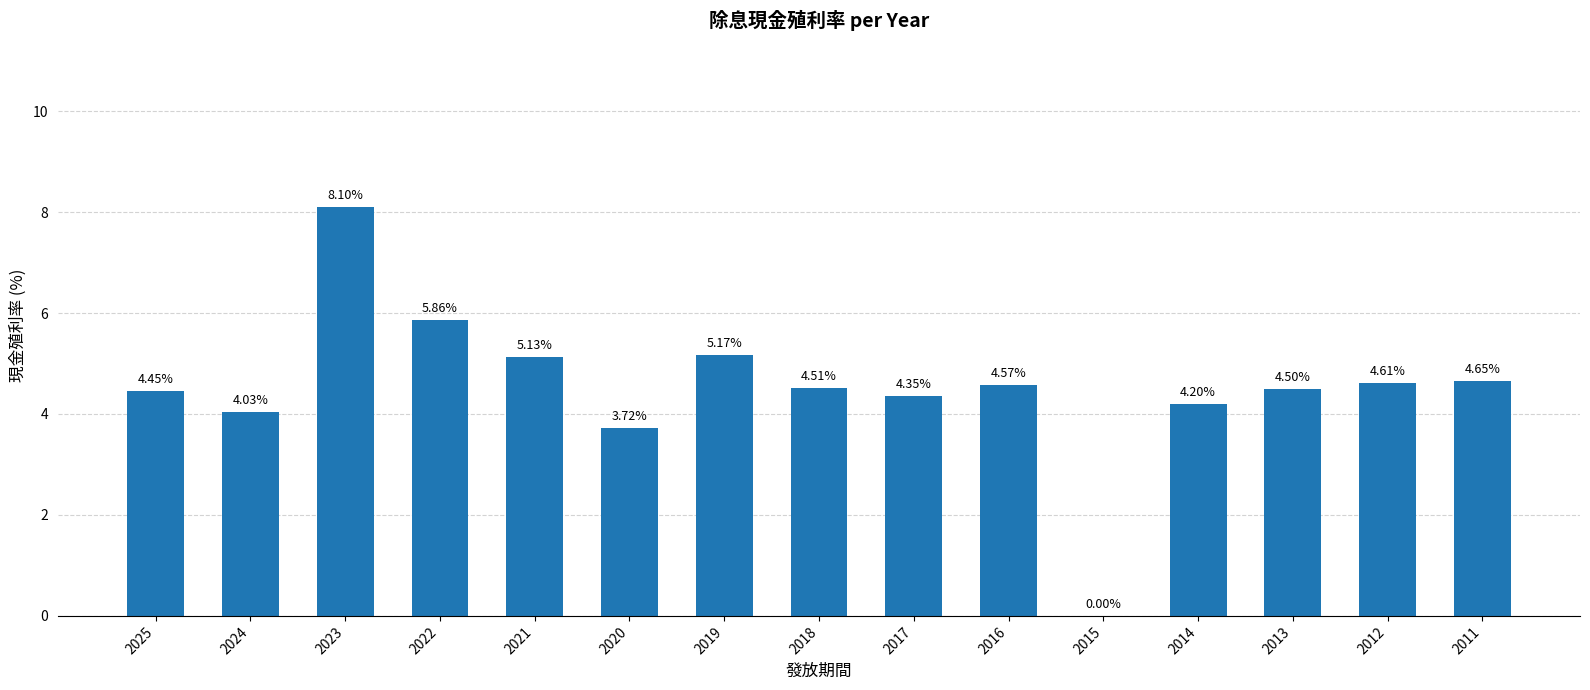

Are the bars horizontal?

No